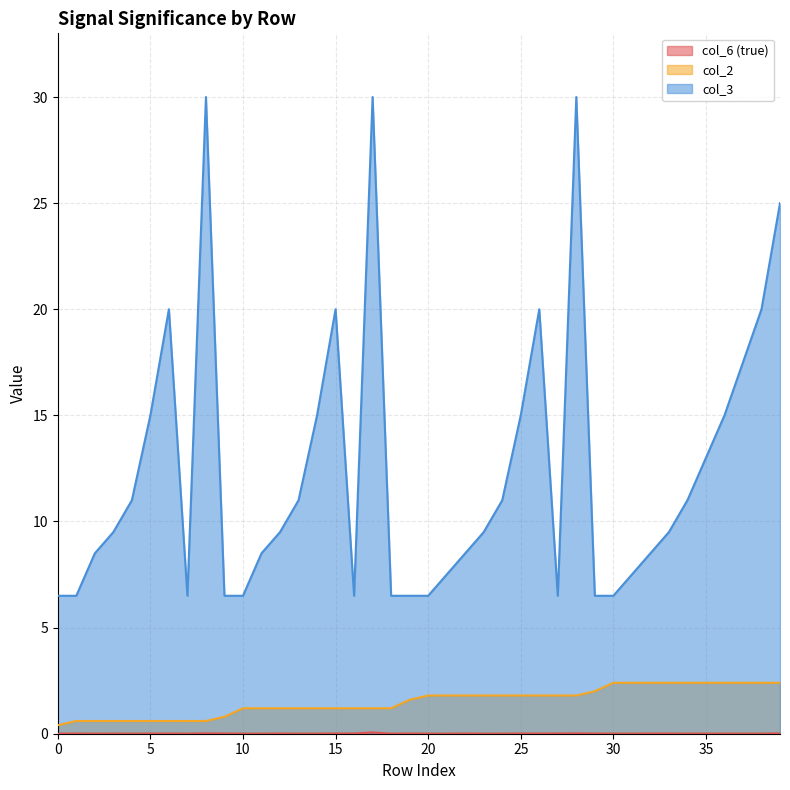

True or false: col_3 and col_2 intersect in this chart.

False